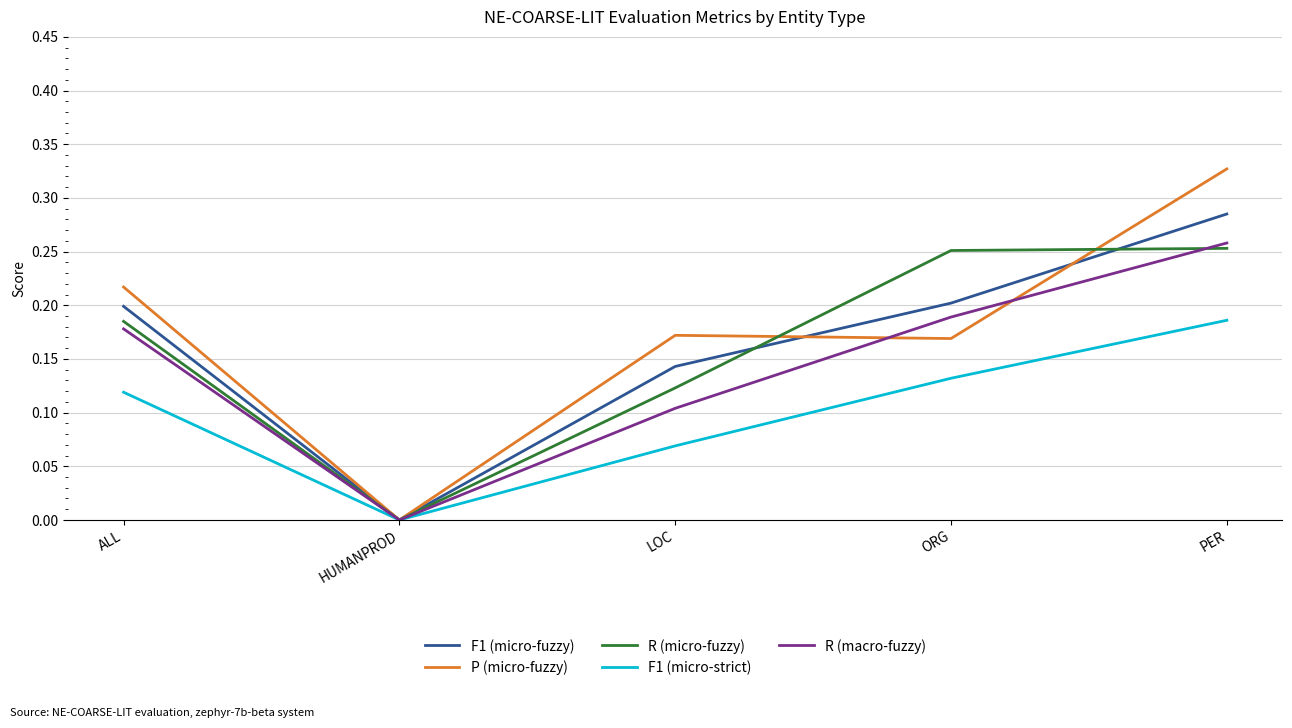

True or false: F1 (micro-fuzzy) has more than 0 points higher than both neighbors.

False